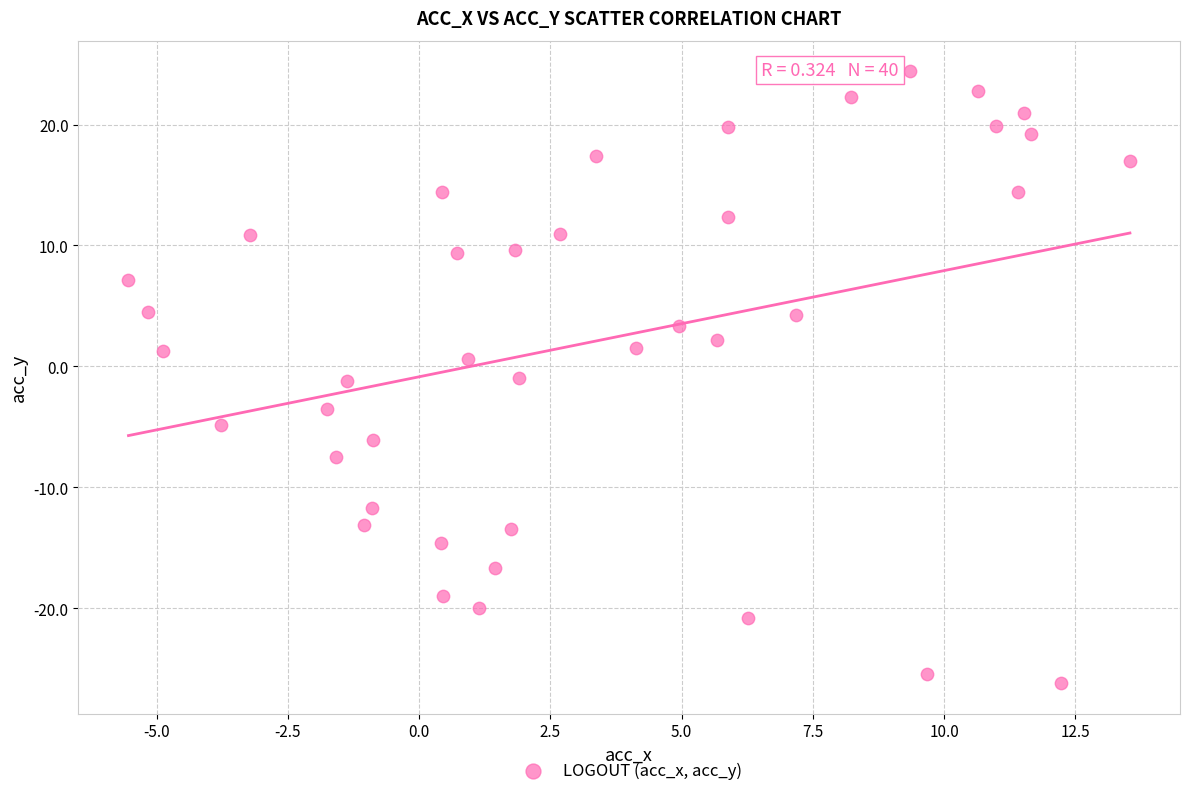

What is the range of X values (max minus min)?

19.1